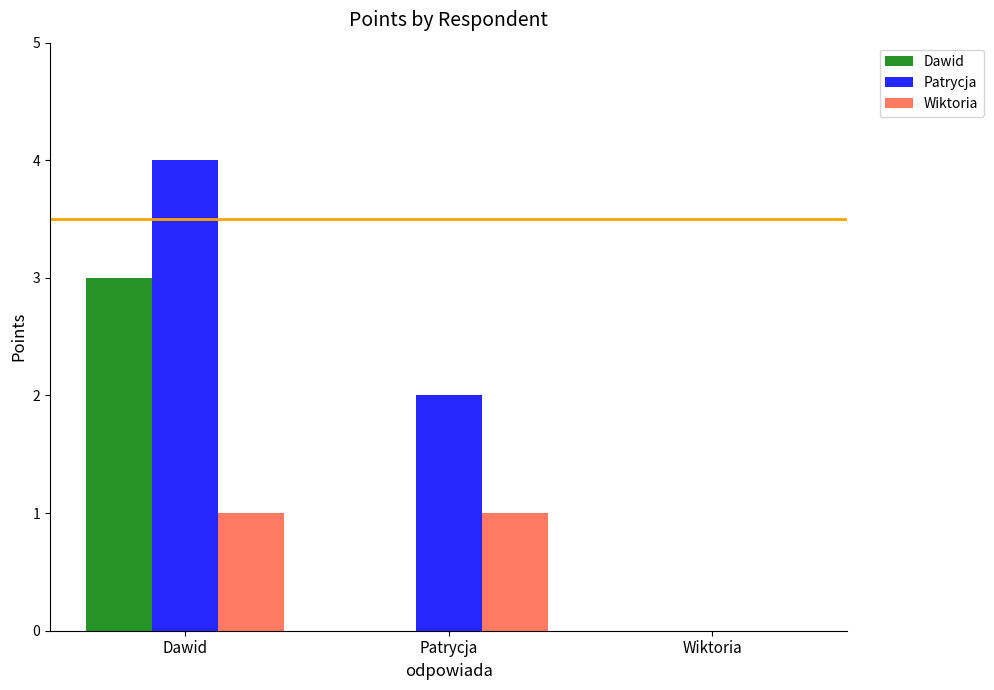

Between Patrycja and Wiktoria, which series saw the biggest shift?

Patrycja